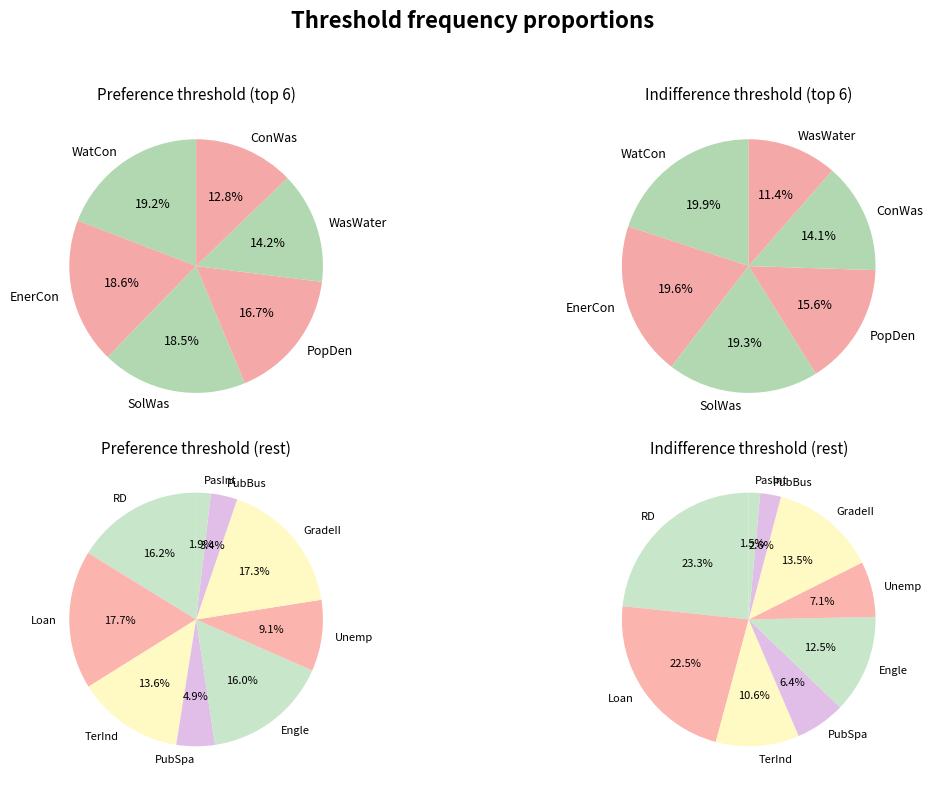

How many segments does this pie chart have?

15